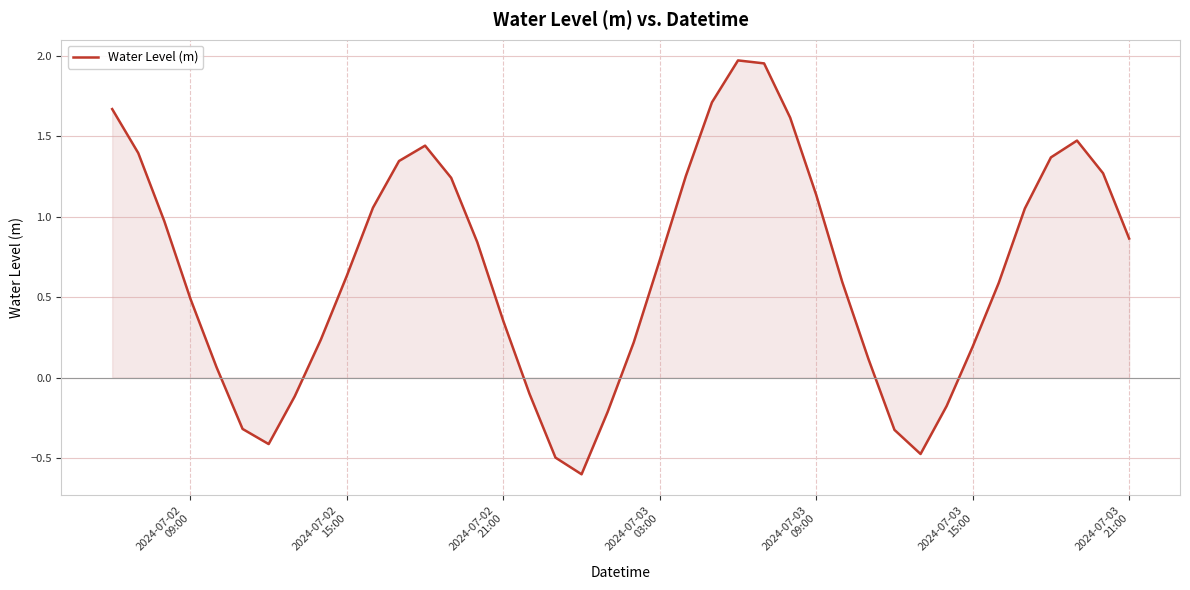

What is the smallest value displayed?

-0.6